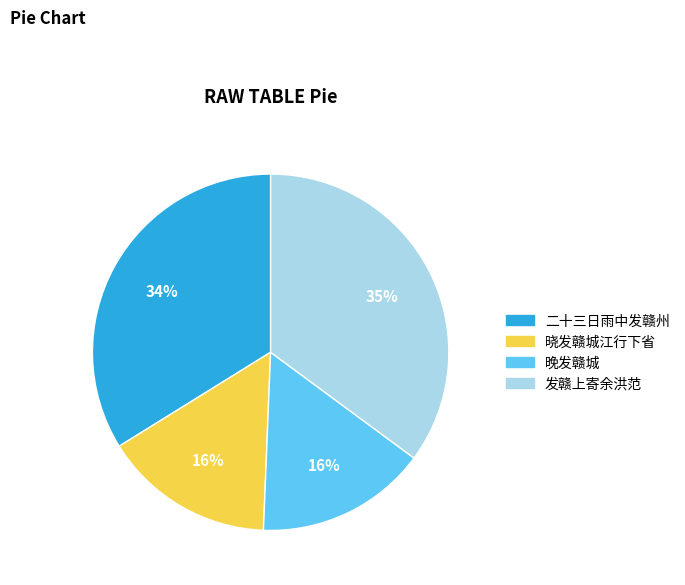

To the nearest percent, what is the average slice percentage?

25%